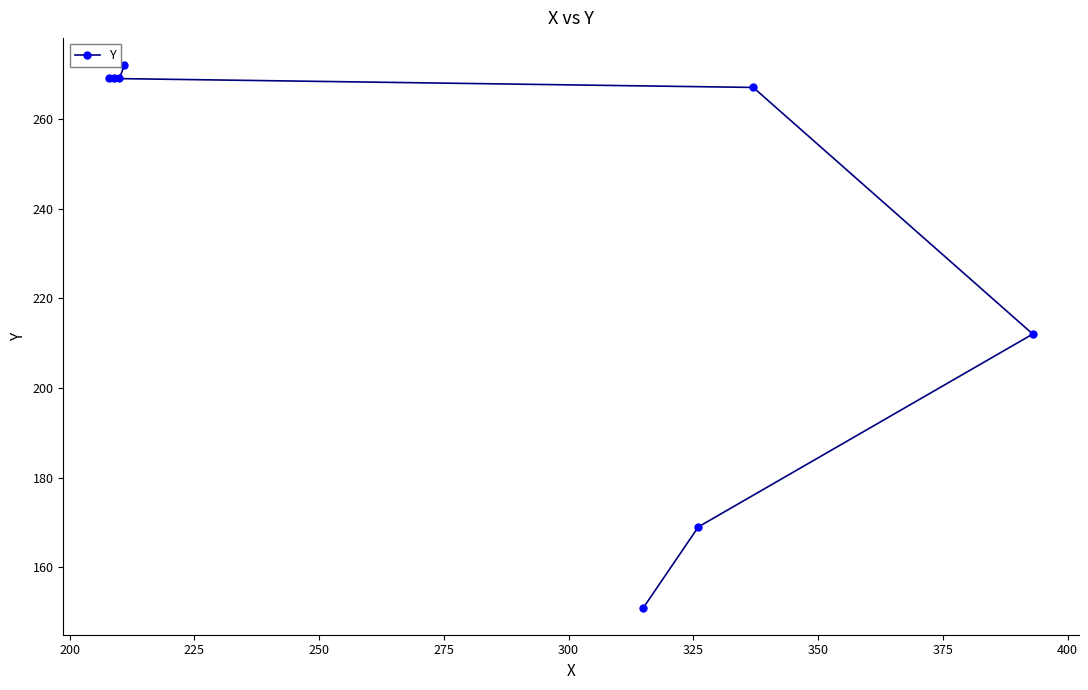

True or false: the data has more than 1 interior local peaks.

False